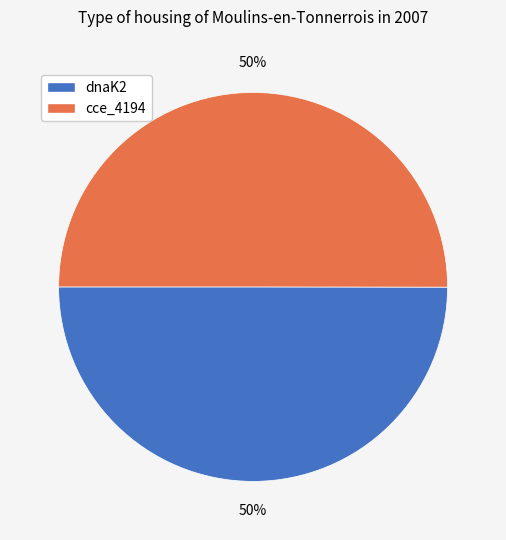

How many slices are in this pie chart?

2